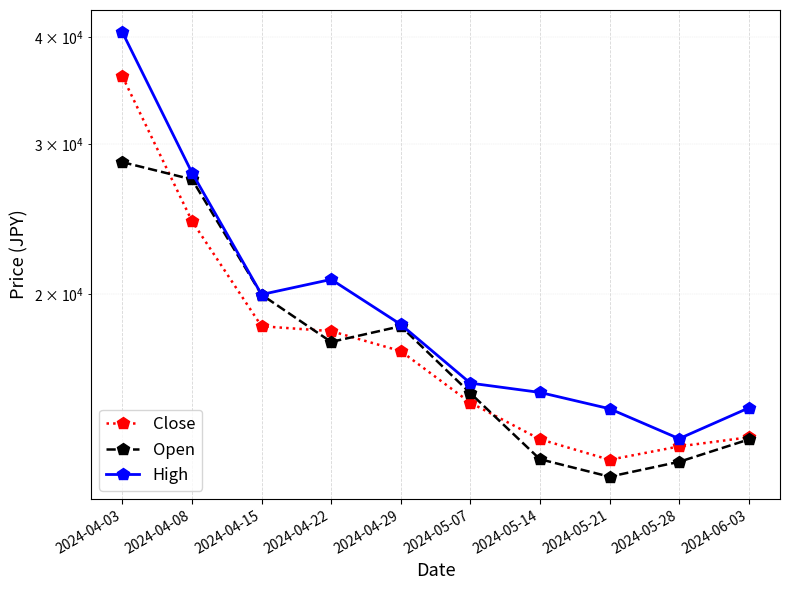

At which label is Close closest to 24390?

2024-04-08